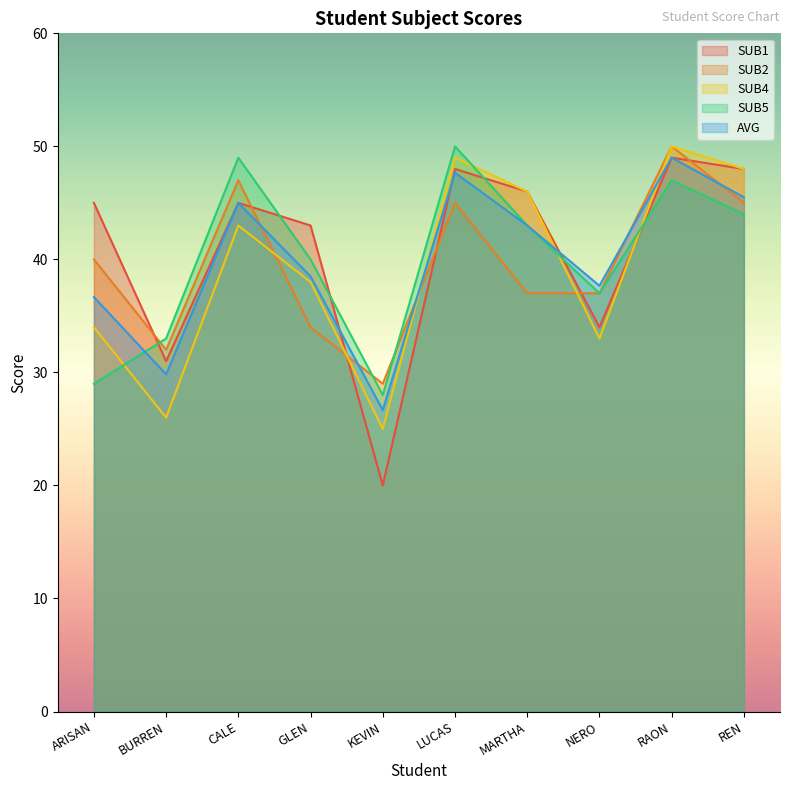

What is the difference between the maximum and minimum values in the SUB1 series?

29.0